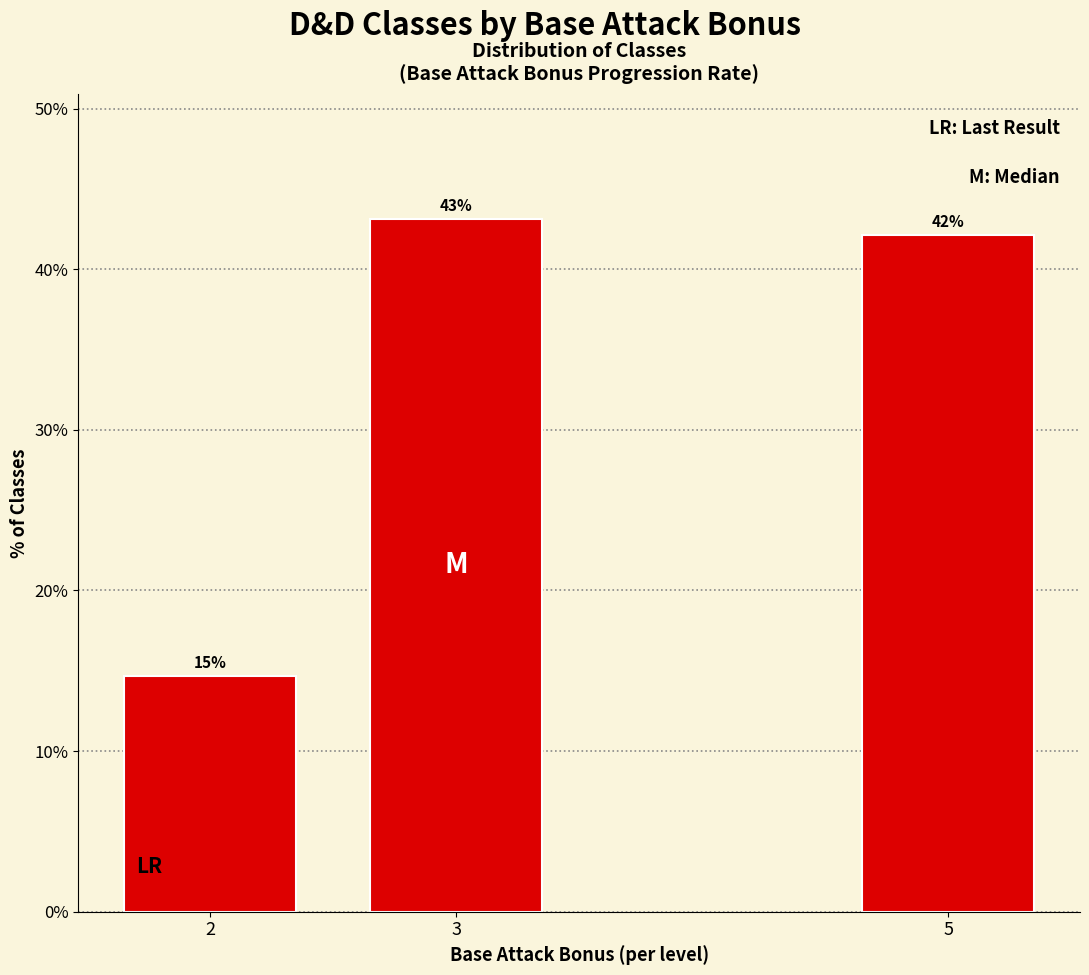

The value at 5 is 42.2. True or false?

True